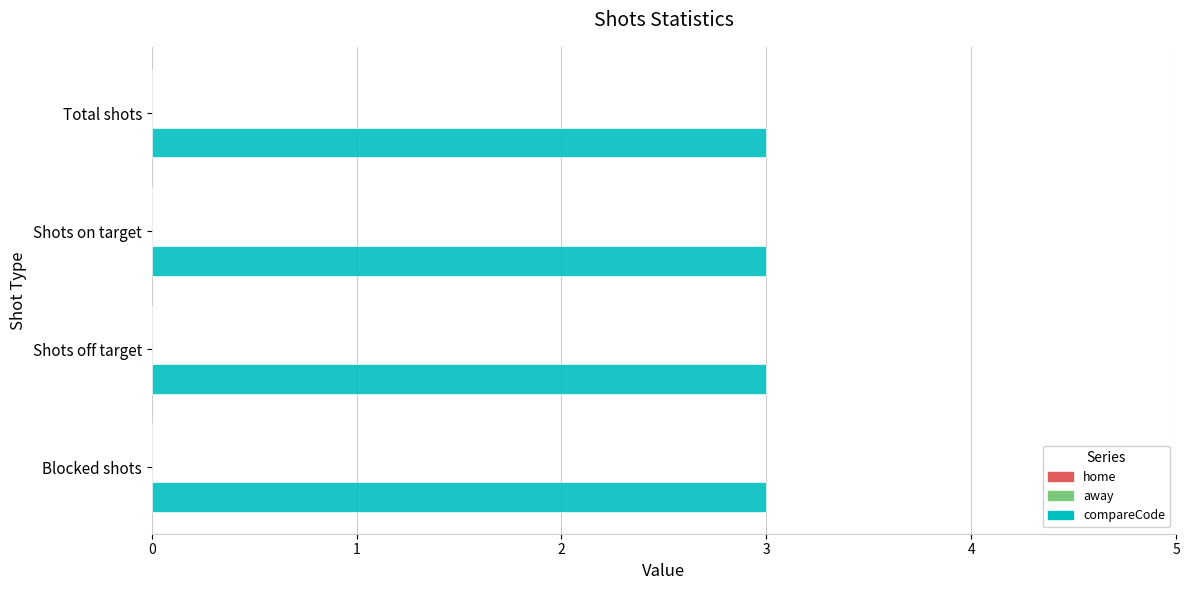

At which category is the sum across all series the highest?

Total shots